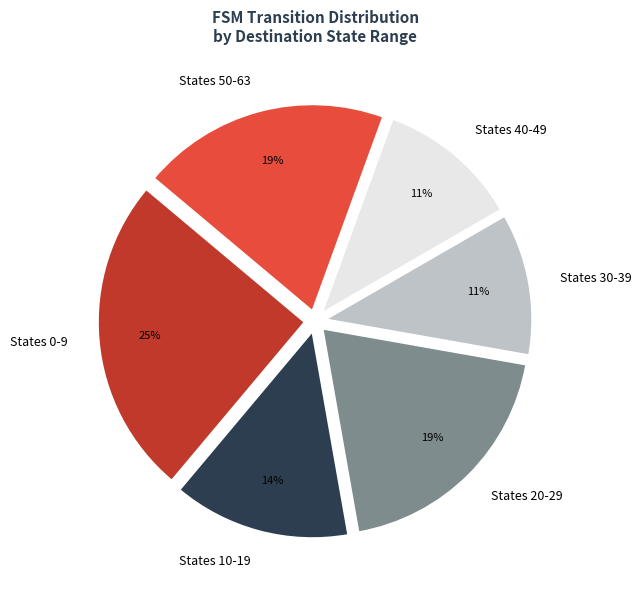

Is the sum of States 40-49 and States 50-63 greater than half?

No